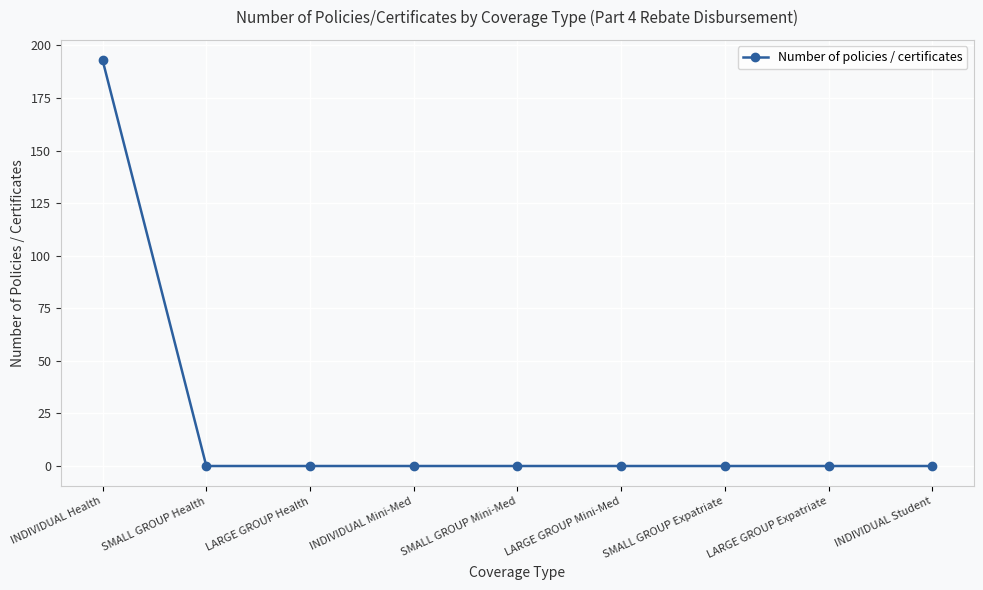

The value at LARGE GROUP Mini-Med is 0. True or false?

True